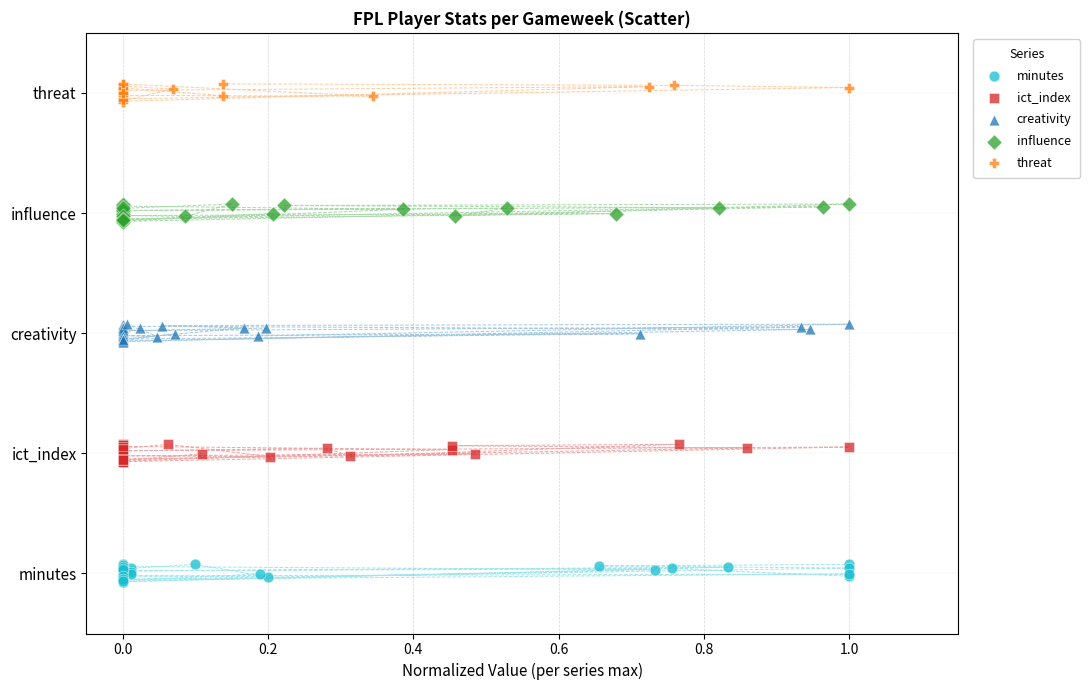

Which series reaches the minimum Y coordinate?

minutes